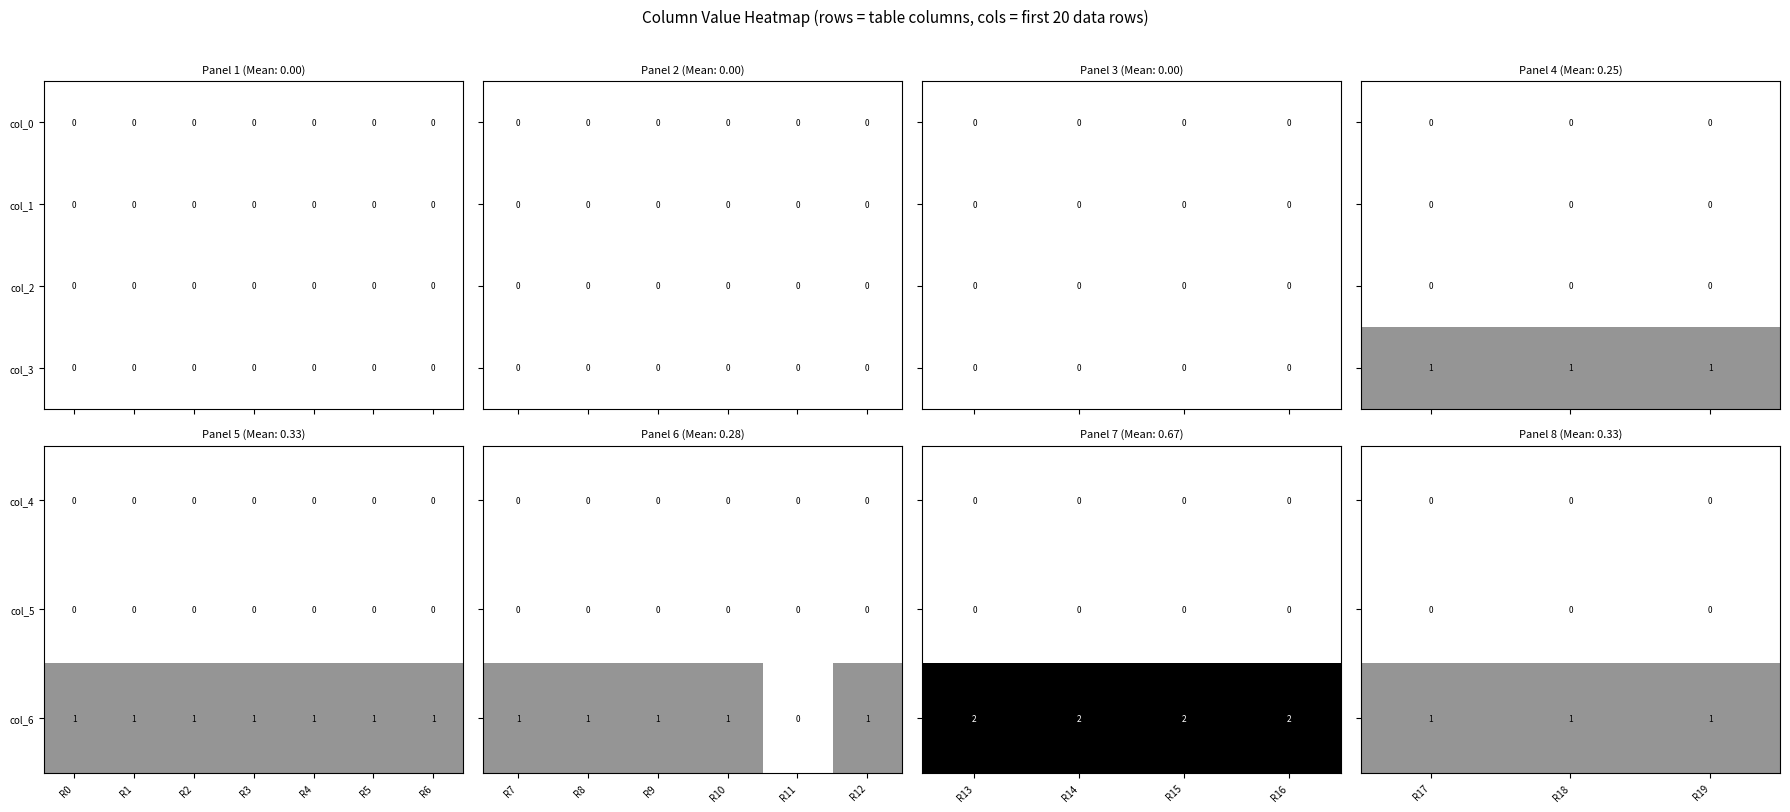

Is the value of col_4 at R0 greater than the value of col_6 at R4?

No